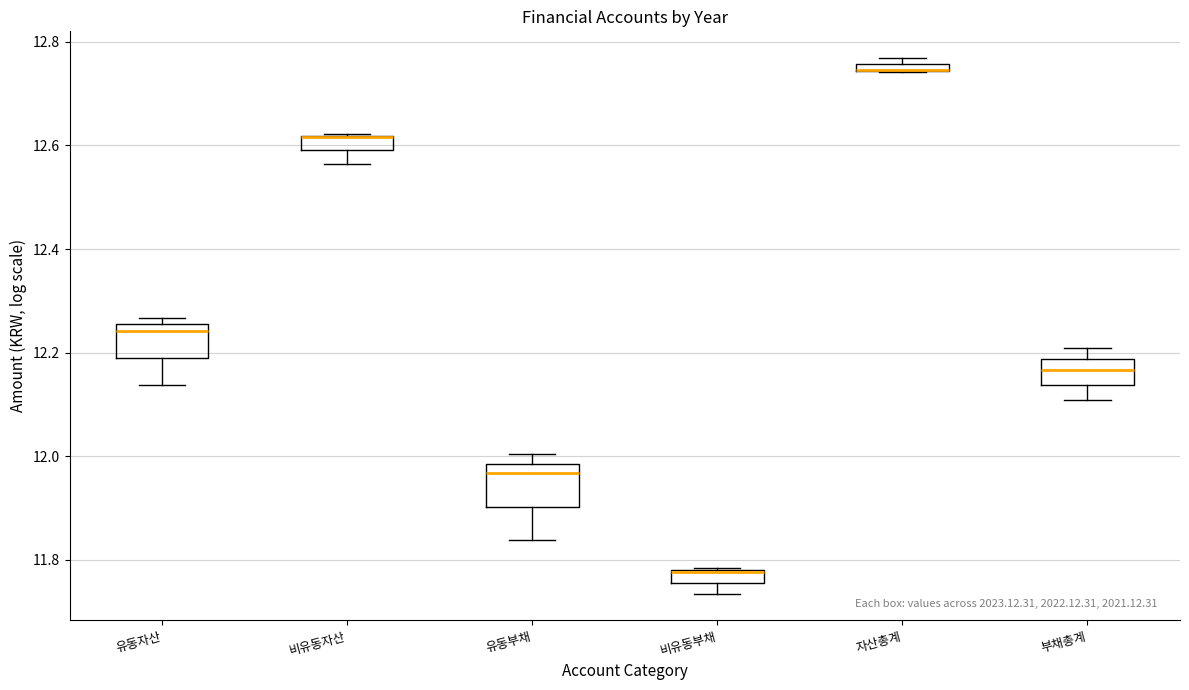

Where does the lower whisker of the box for 부채총계 end on the y-axis? The values are not printed on the chart, so give them approximately, as read against the axis.

12.10